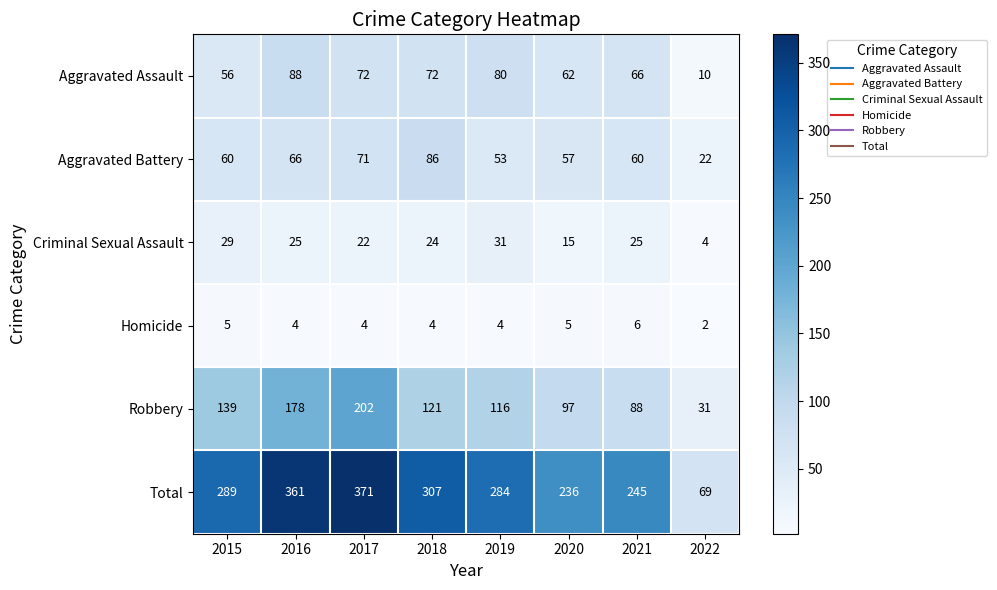

Which series has the widest spread of values?

Total